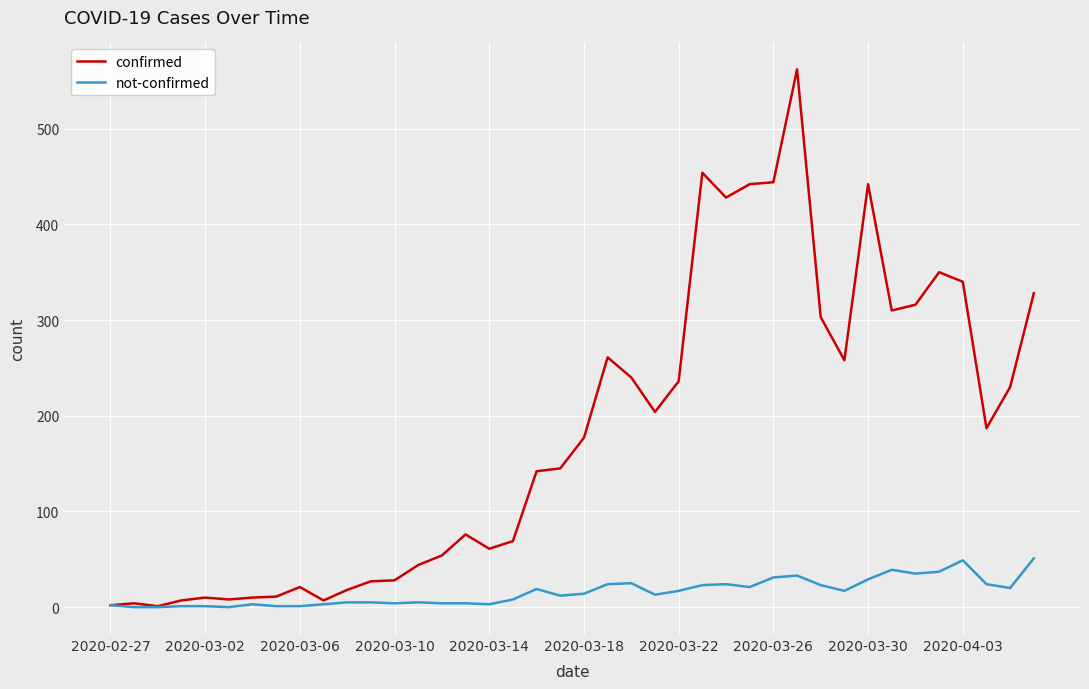

Which series has the widest spread of values?

confirmed